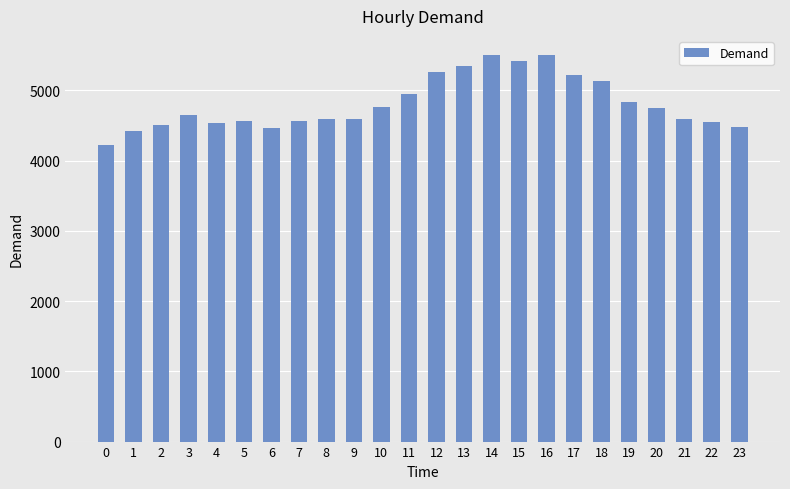

Does the chart contain any negative values?

No